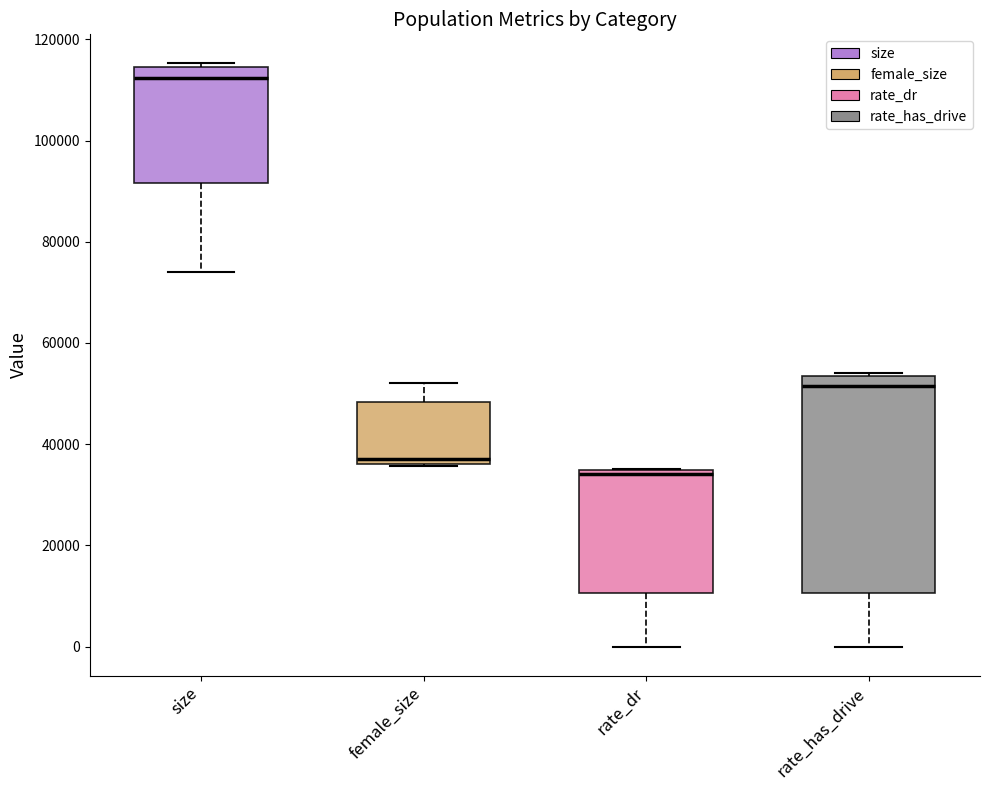

Which box's median line is the lowest?

rate_dr